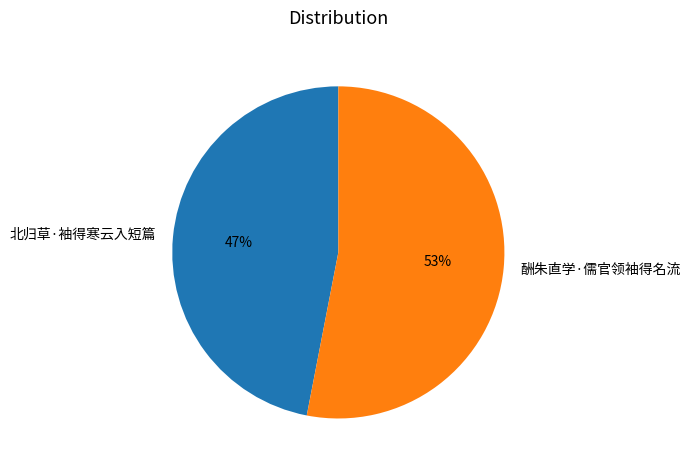

Which has a higher value, 酬朱直学·儒官领袖得名流 or 北归草·袖得寒云入短篇?

酬朱直学·儒官领袖得名流